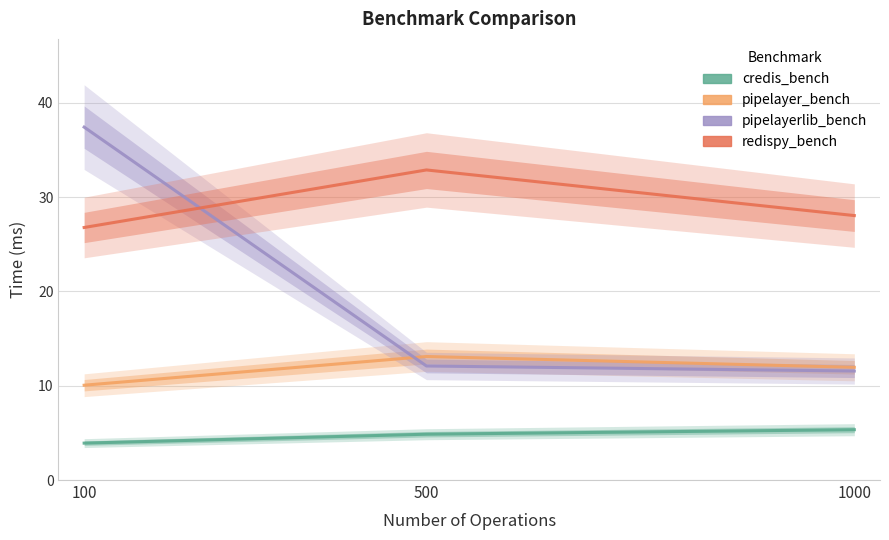

Does the chart have visible grid lines?

Yes